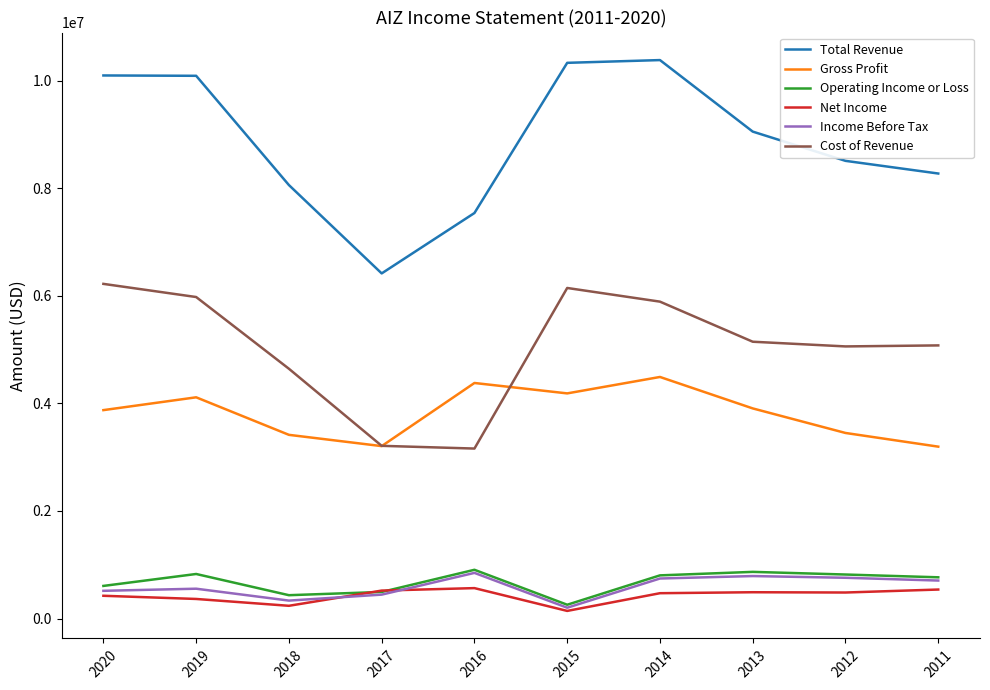

At 2018, list the series in order from smallest to largest.

Net Income, Income Before Tax, Operating Income or Loss, Gross Profit, Cost of Revenue, Total Revenue